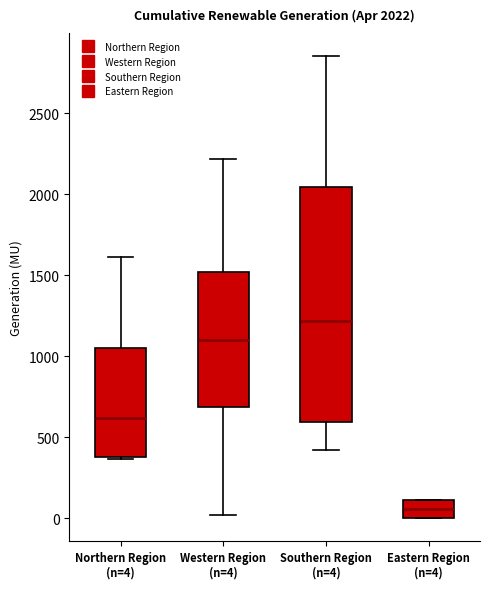

Which box has the lowest median line?

Eastern Region (n=4)